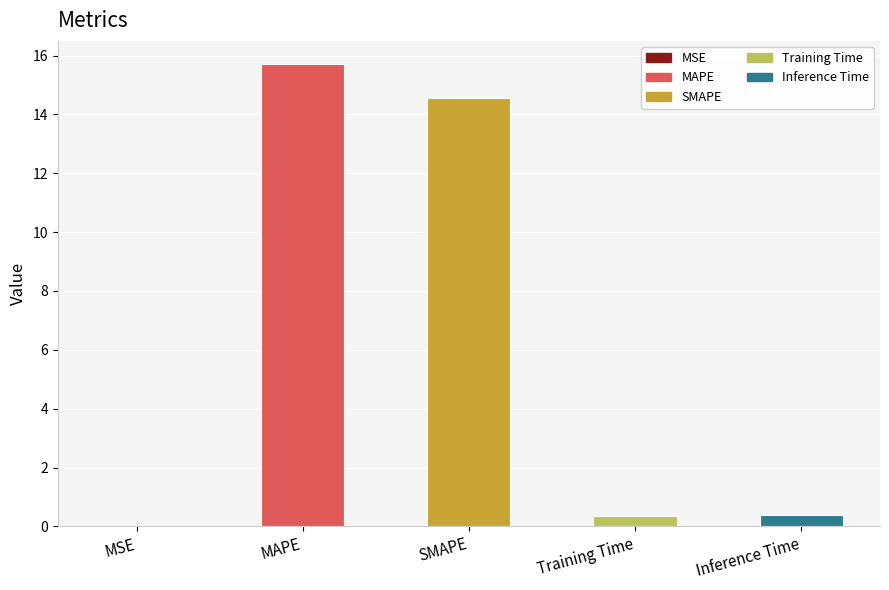

What is the change in value from MAPE to Inference Time?

-15.3